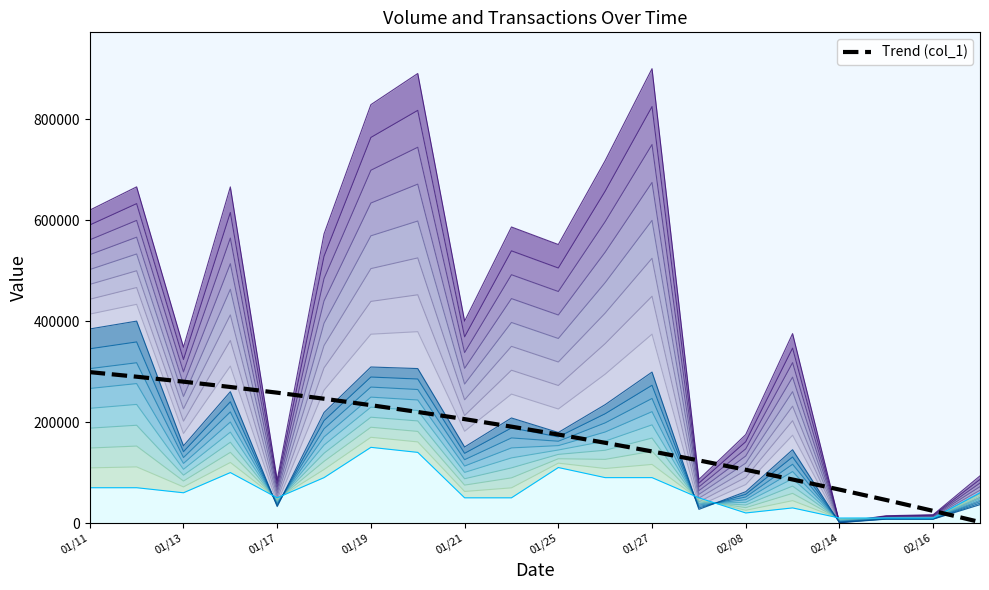

What is the value of the col_1 point at the 16th from the left?

145242.7